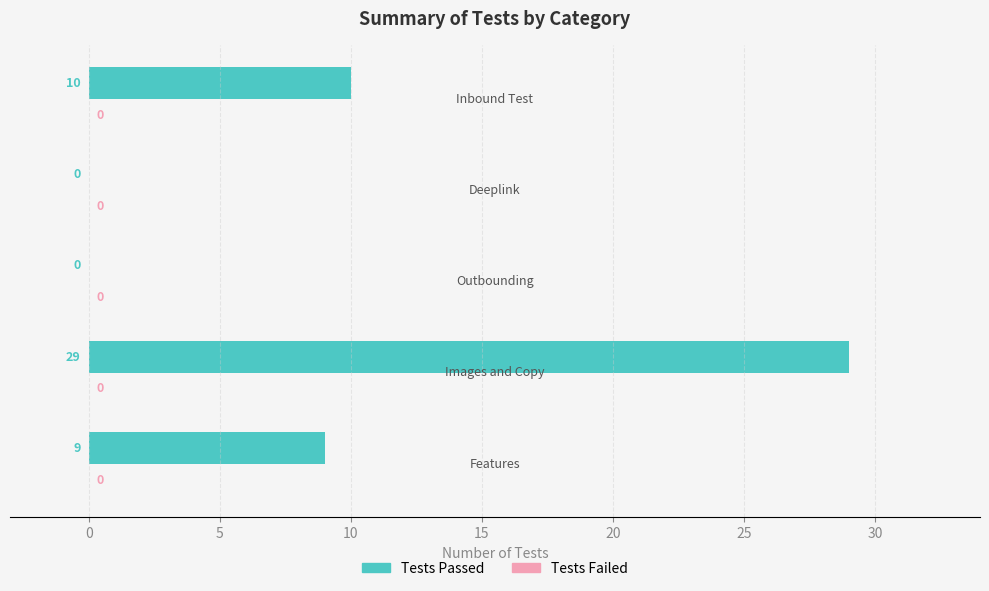

What is the maximum value shown in the chart?

29